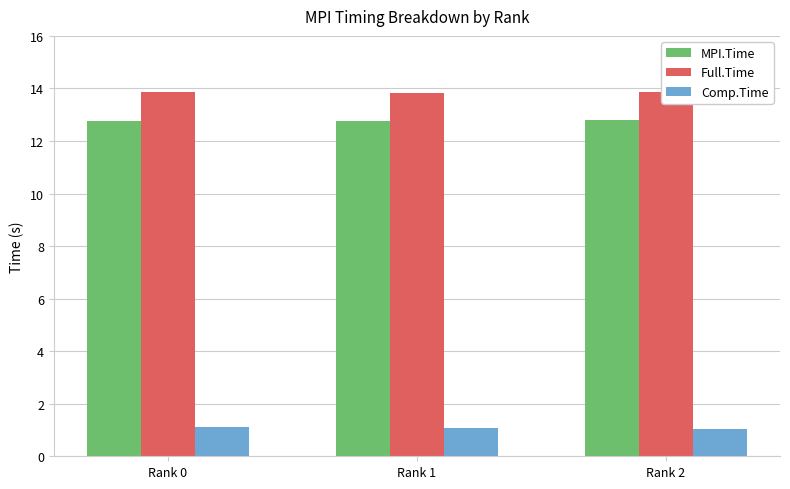

Is it true that Comp.Time equals 0.3 at Rank 1?

False